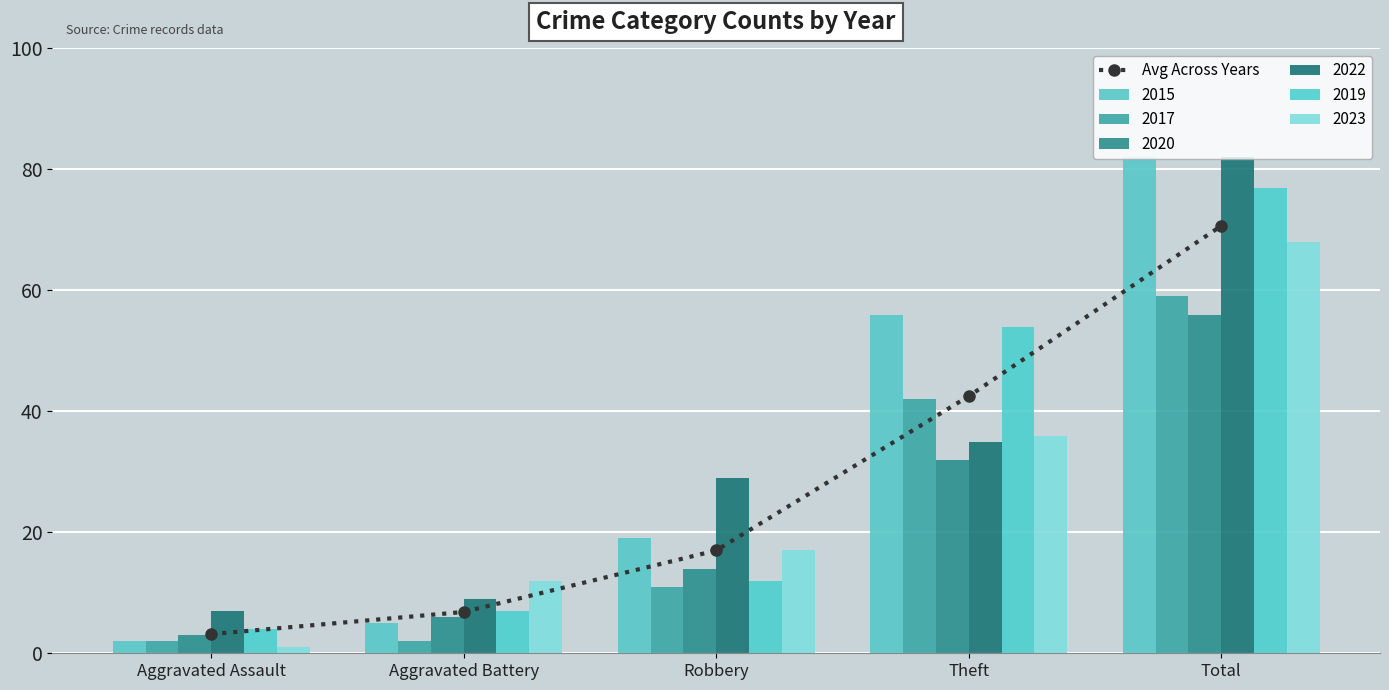

At which label is the value closest to 36?

Theft